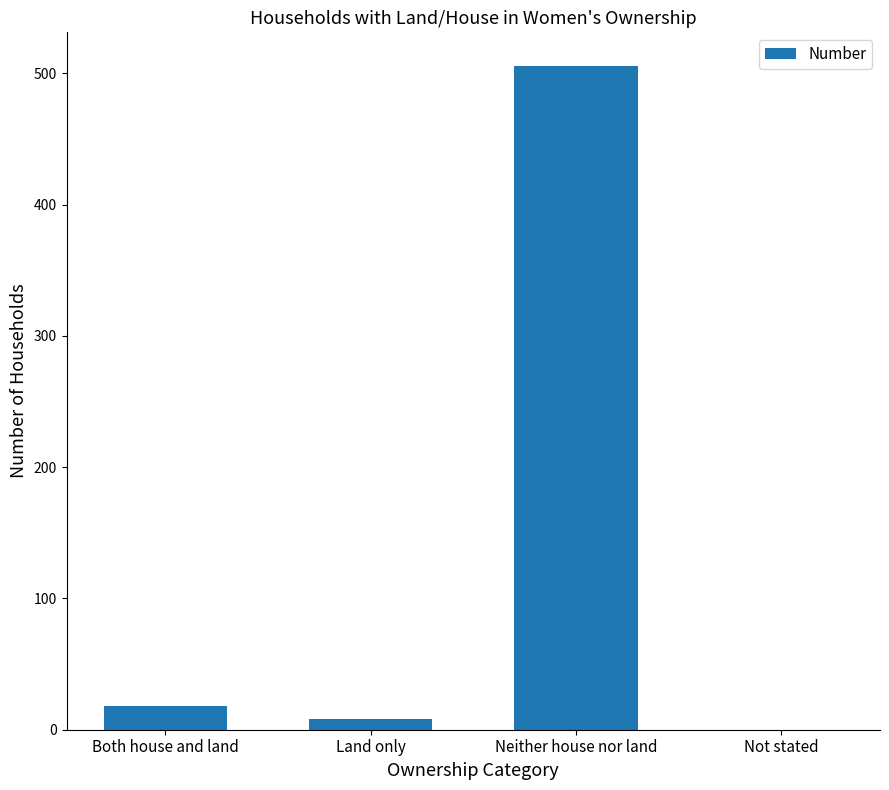

Reading left to right, extract all data points from this chart.

Both house and land=18	Land only=8	Neither house nor land=506	Not stated=0